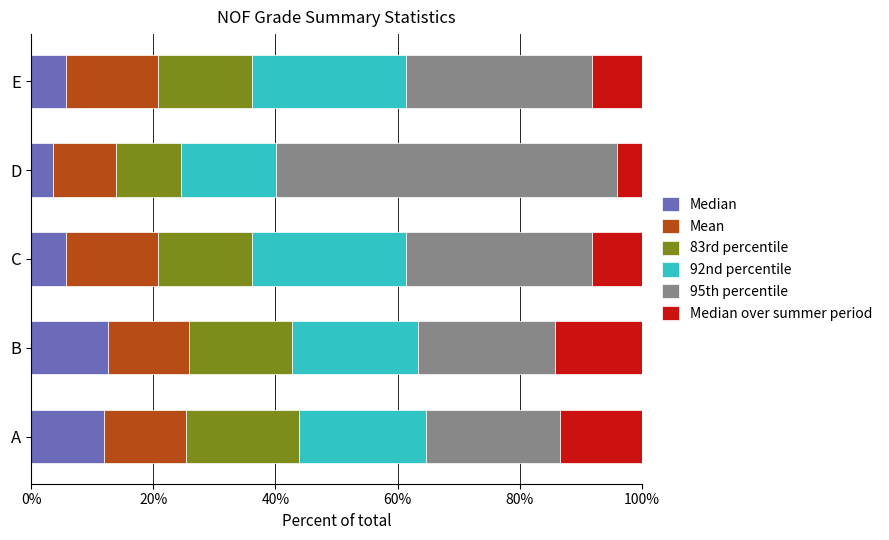

Is it true that Median equals 3.6 at D?

True